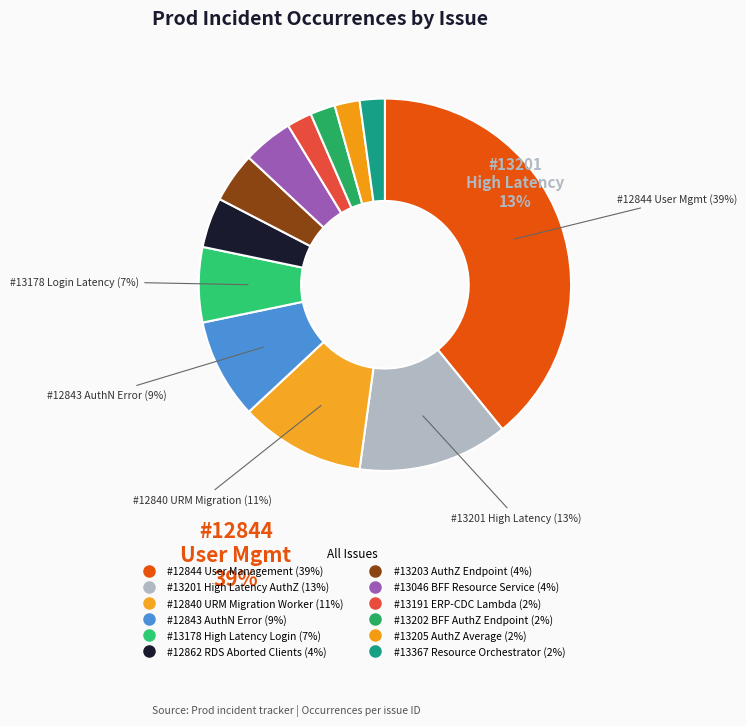

Is it true that #13178 High Latency Login is 7% of the pie?

True